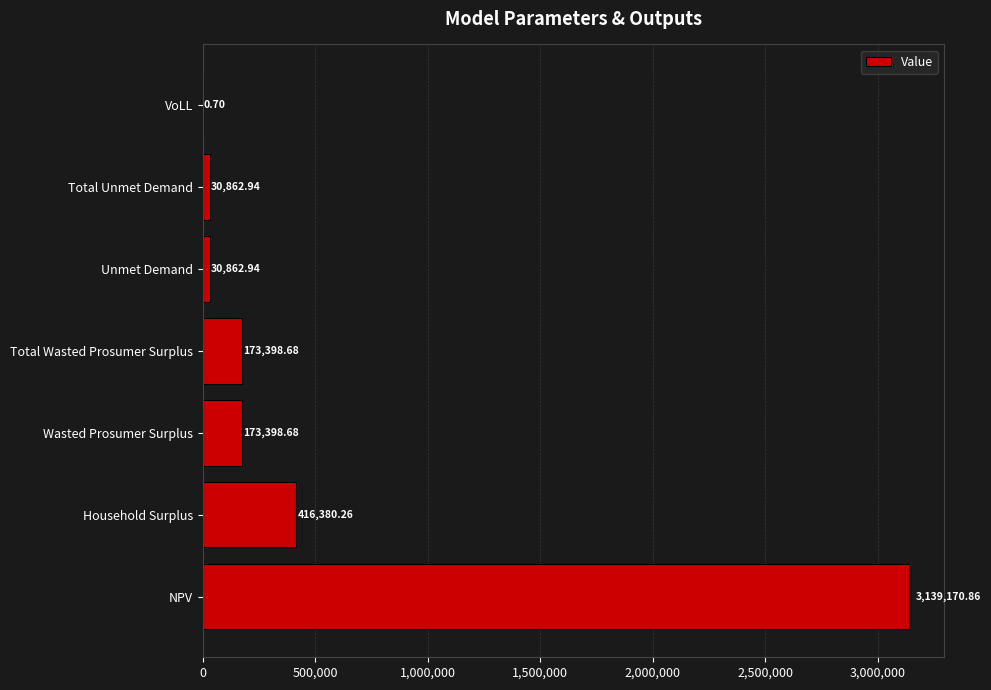

What is the maximum value shown in the chart?

3139170.9